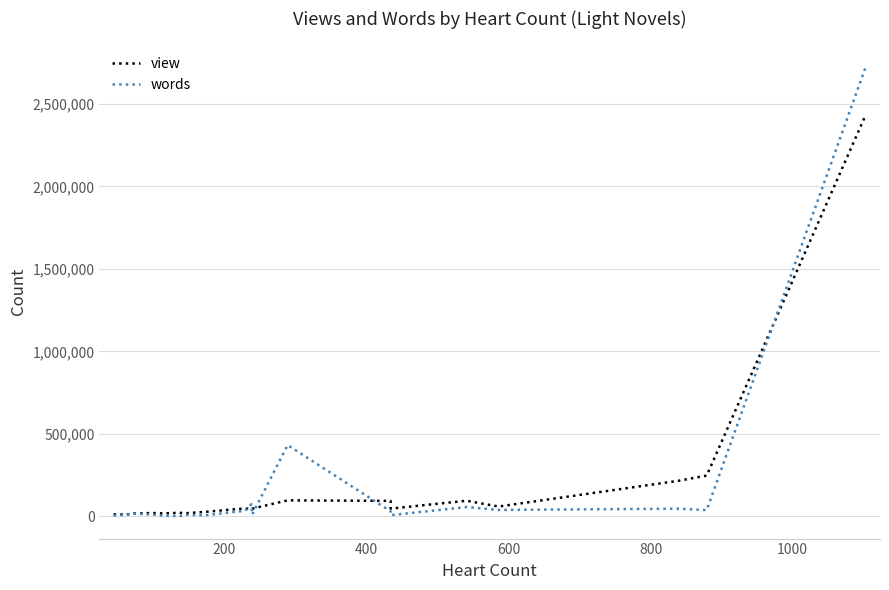

Which series has the widest spread of values?

words